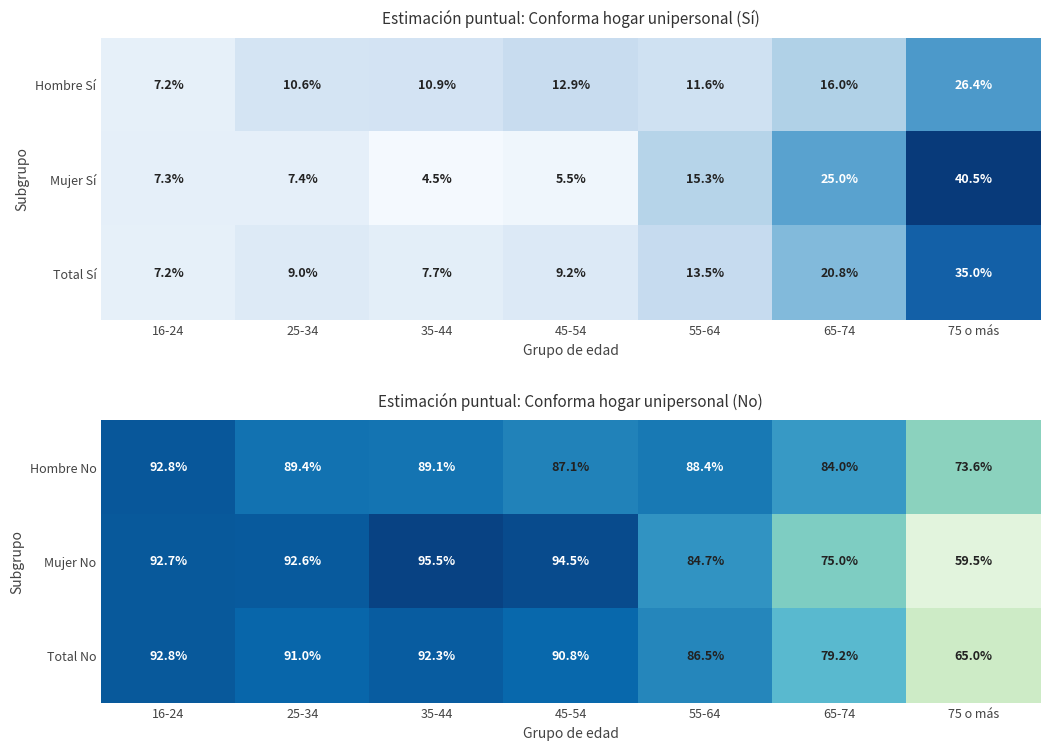

Which category has the highest value in the Hombre No series?

16-24